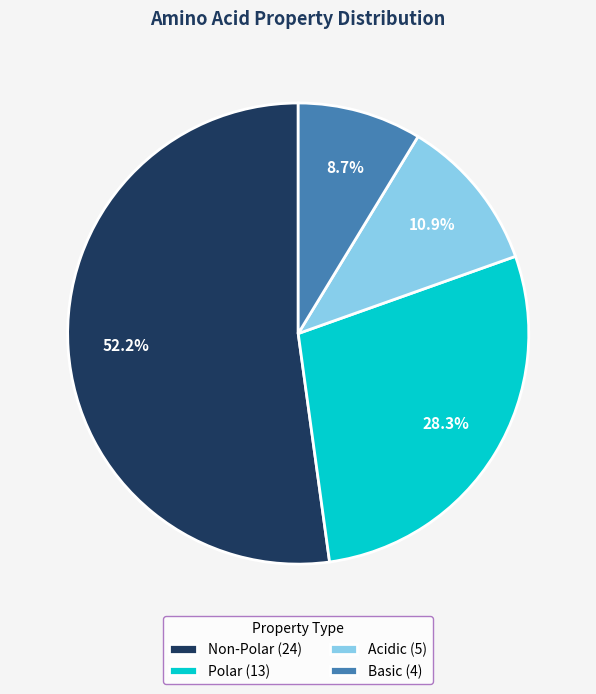

Between Non-Polar (24) and Polar (13), which is larger?

Non-Polar (24)